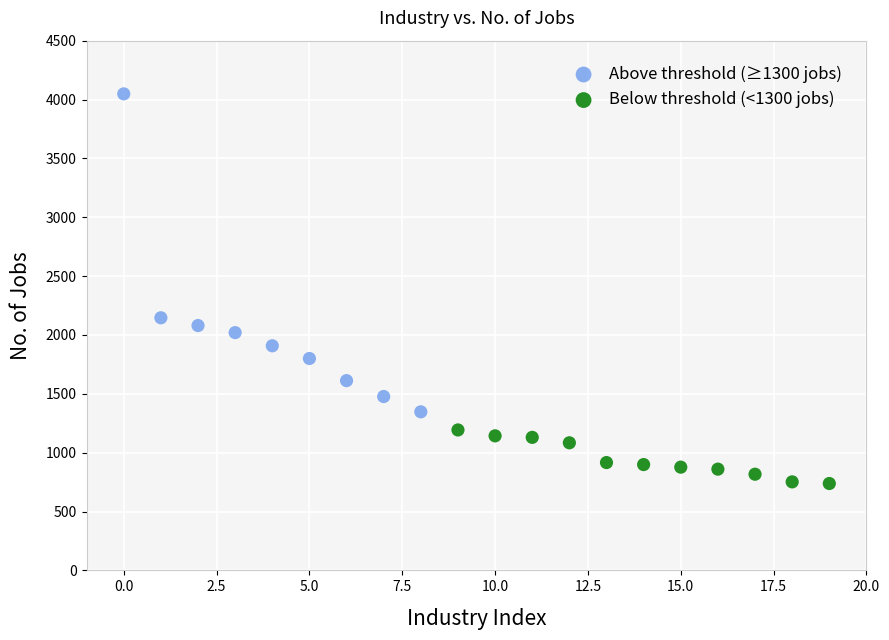

Which series has the widest spread of Y values?

Above threshold (≥1300 jobs)